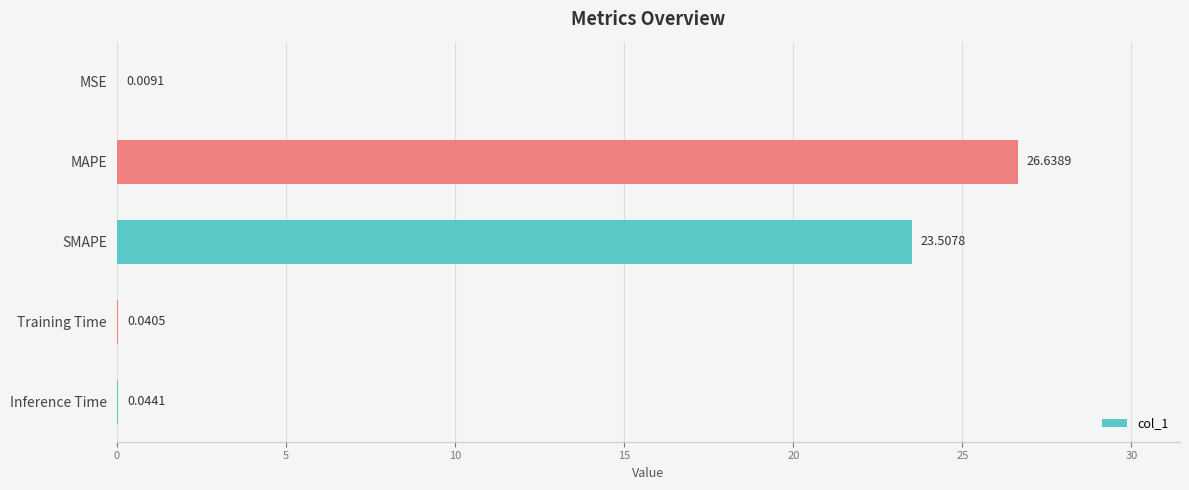

Where is the data nearest to the value 13?

SMAPE